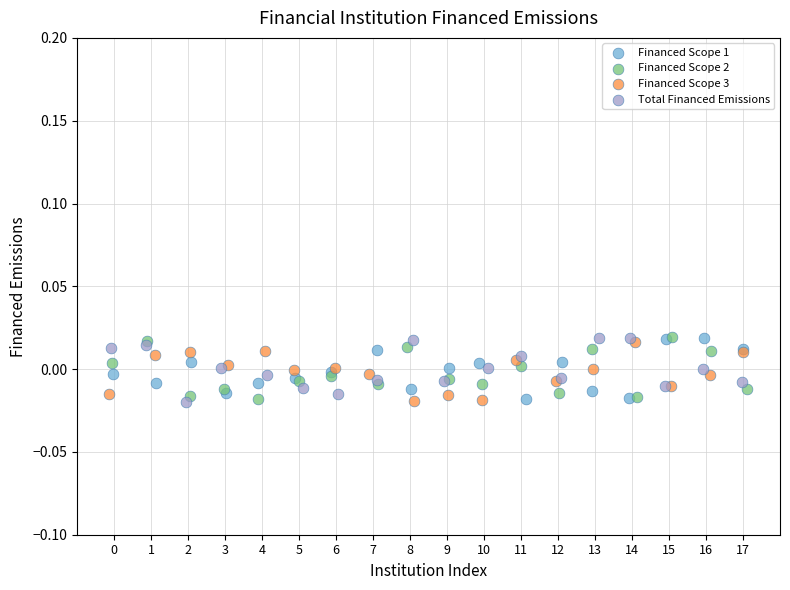

What are all the series names shown in the legend?

Financed Scope 1, Financed Scope 2, Financed Scope 3, Total Financed Emissions